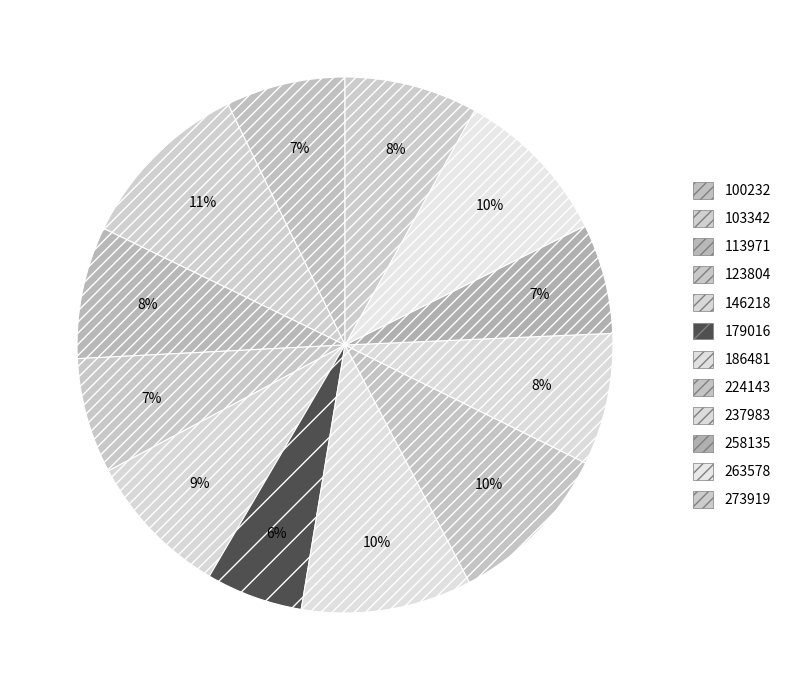

What is the change in value from 263578 to 273919?

-12.5